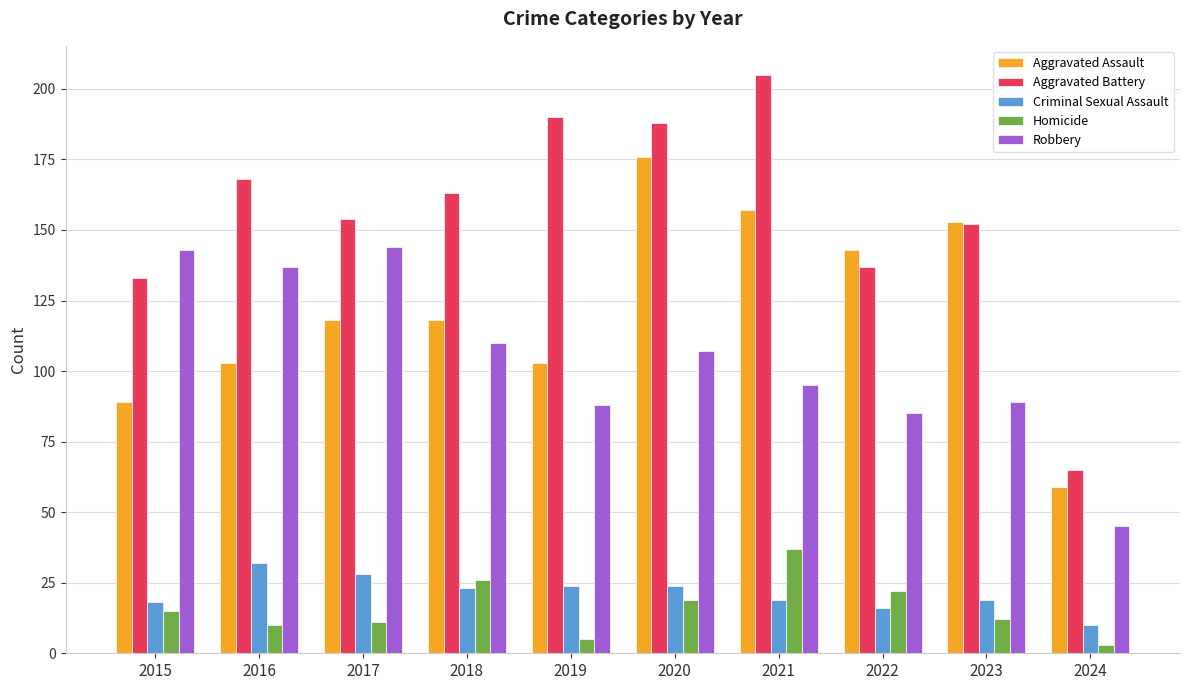

What is the total value across all series at 2024?

182